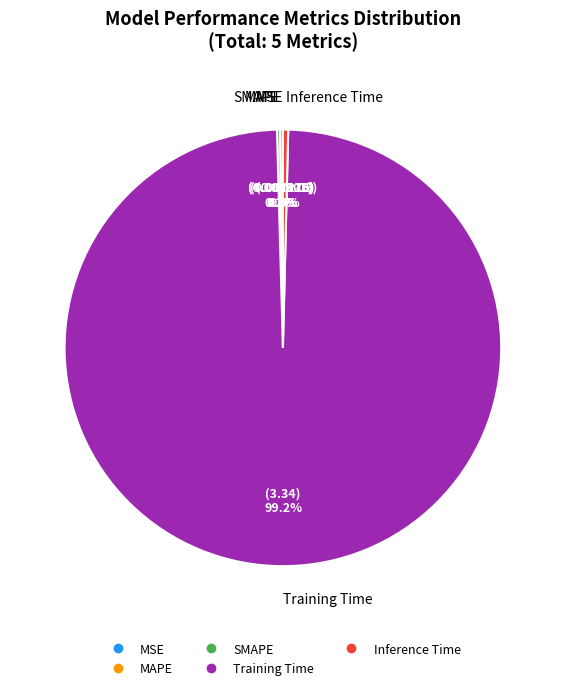

What is the total percentage of Inference Time and Training Time?

99.6%